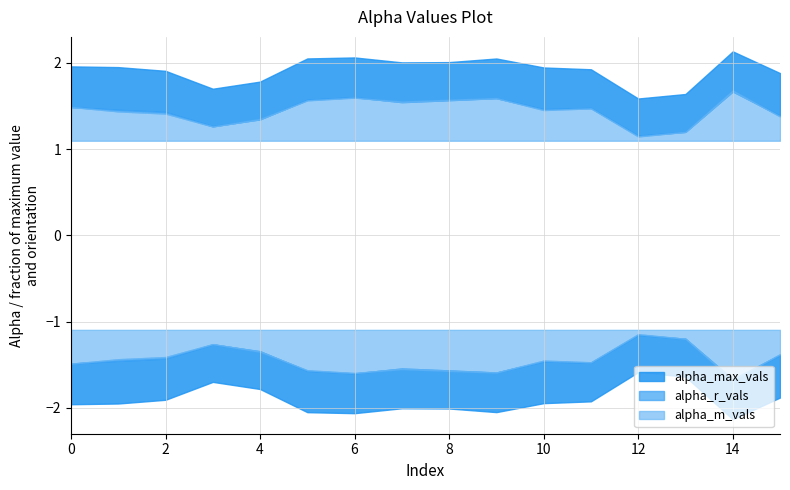

True or false: alpha_r_vals and alpha_max_vals cross at least once.

False